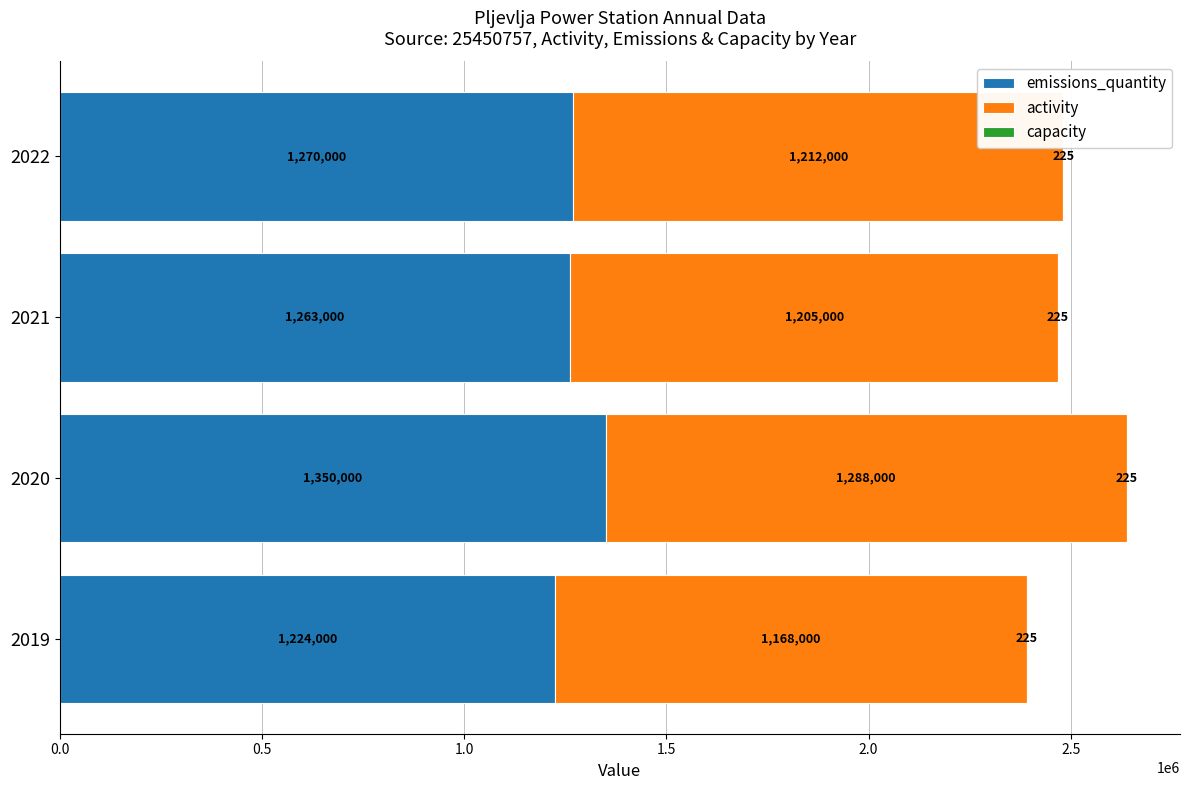

What value does the emissions_quantity series have at 2022?

1270000